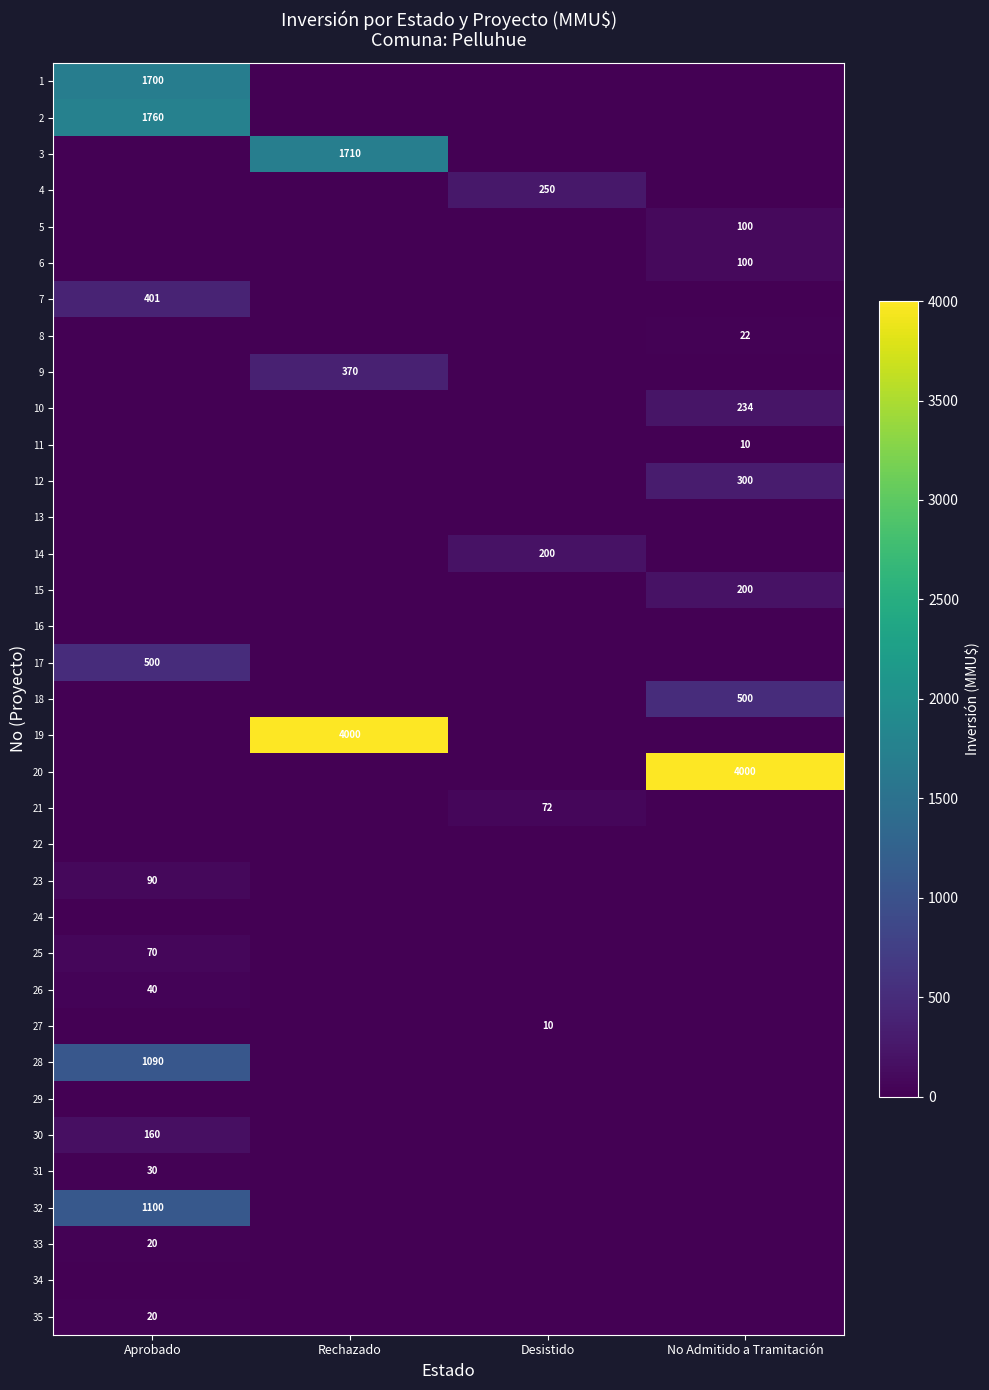

The 1 series shows 1700 at Aprobado. True or false?

True